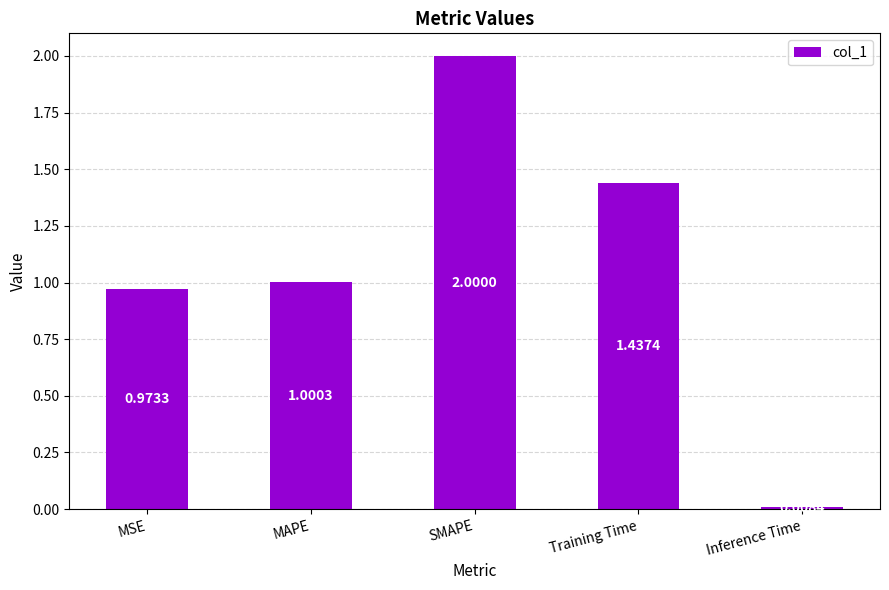

List the labels in order of value, largest first.

SMAPE, Training Time, MAPE, MSE, Inference Time